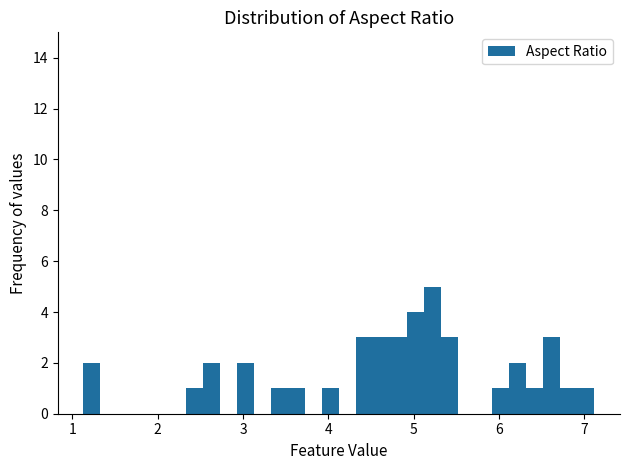

Read against the x-axis, roughly where is the centre of the tallest bar?

5.2